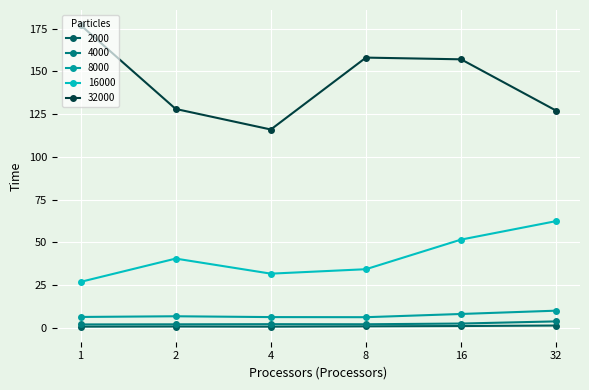

Does the chart have visible grid lines?

Yes